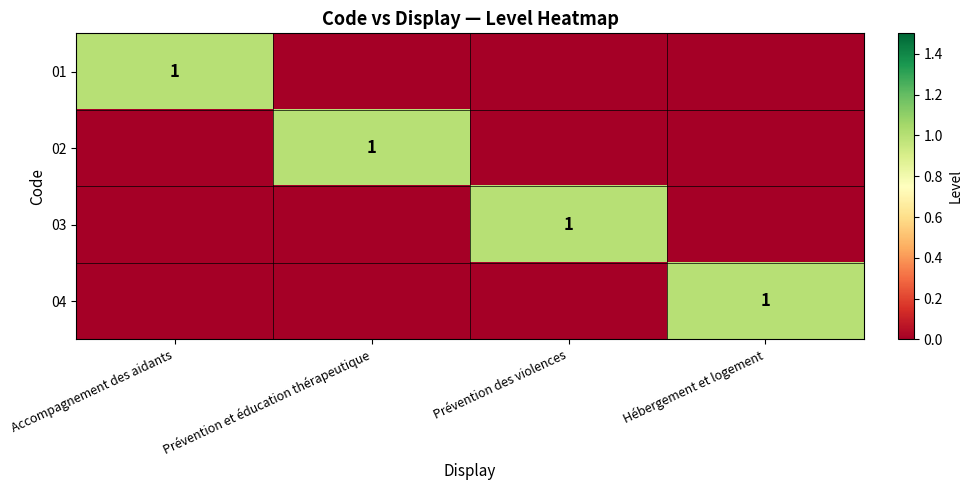

What is the greatest value displayed?

1